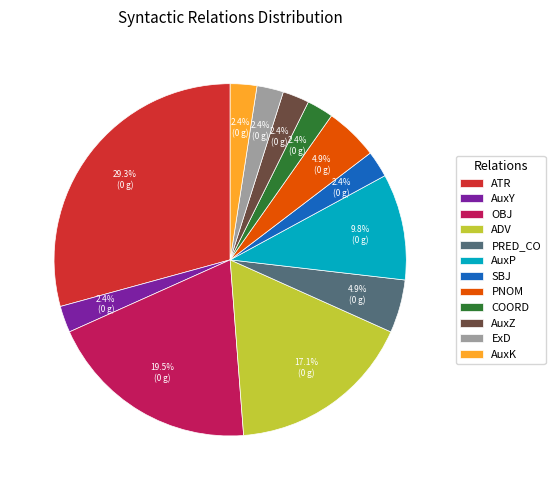

What is the total percentage of PNOM and PRED_CO?

9.8%